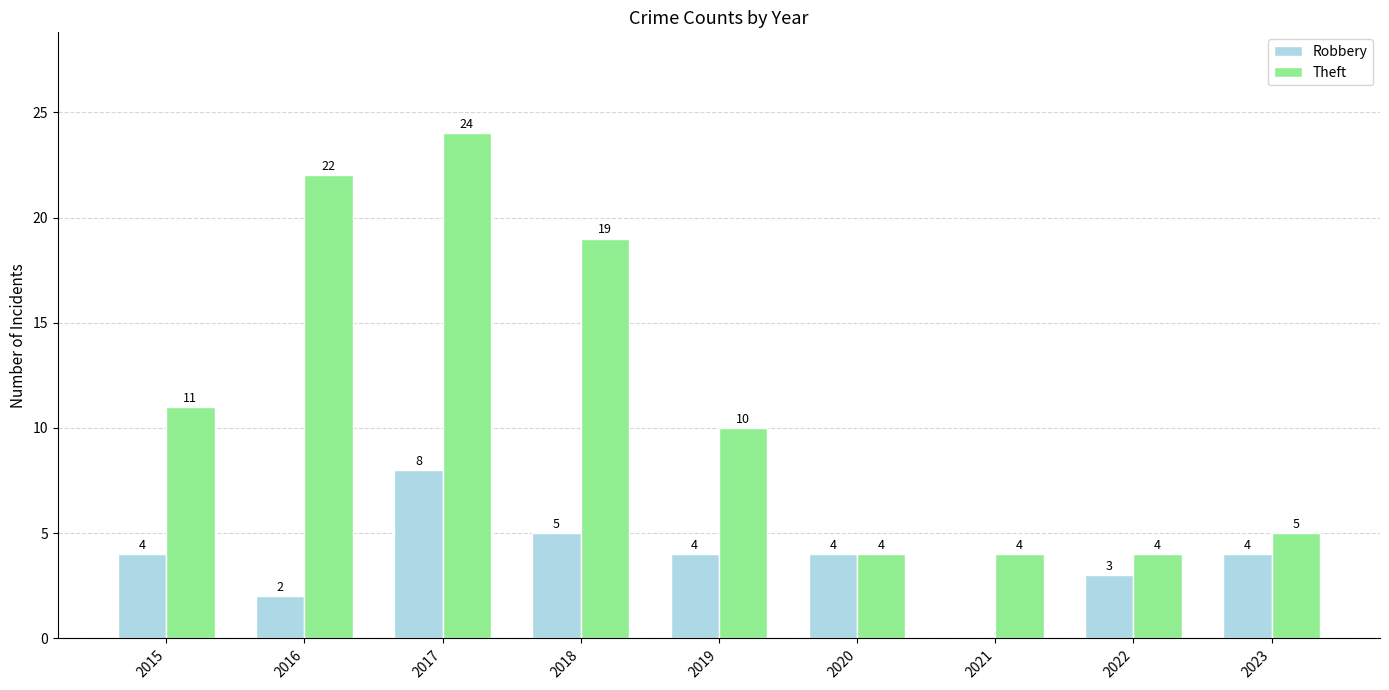

Reading left to right, list all the values displayed in this chart.

Robbery: 4	2	8	5	4	4	0	3	4
Theft: 11	22	24	19	10	4	4	4	5